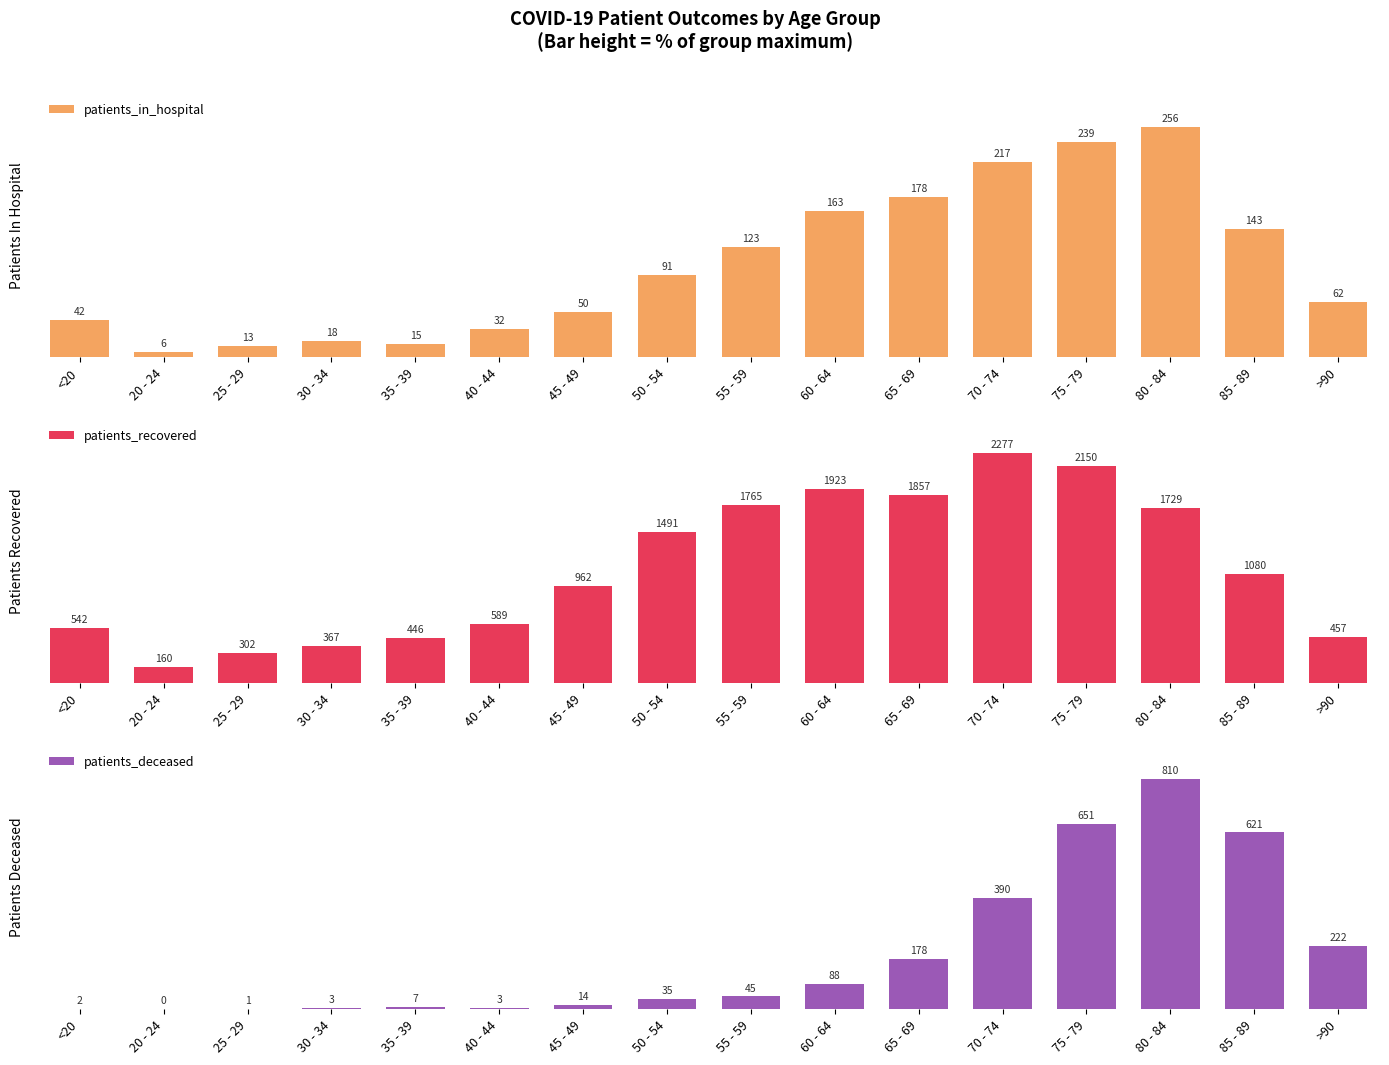

Rank the series by their average value, from highest to lowest.

patients_recovered, patients_in_hospital, patients_deceased